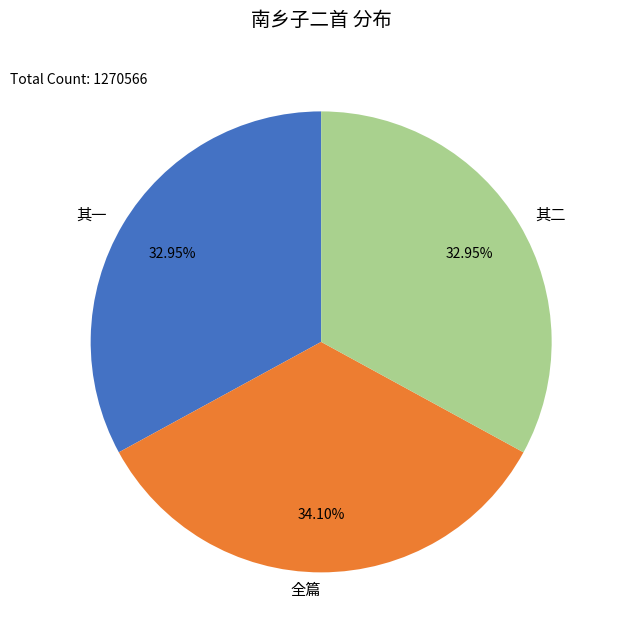

Which slice is the largest?

全篇